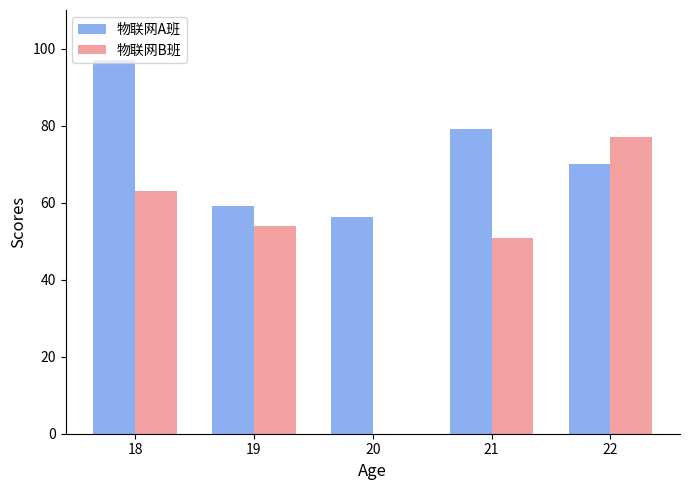

Reading left to right, transcribe all the data shown in this chart.

物联网A班: 97.0	59.0	56.3	79.0	70.0
物联网B班: 63.0	54.0	0.0	50.8	77.0